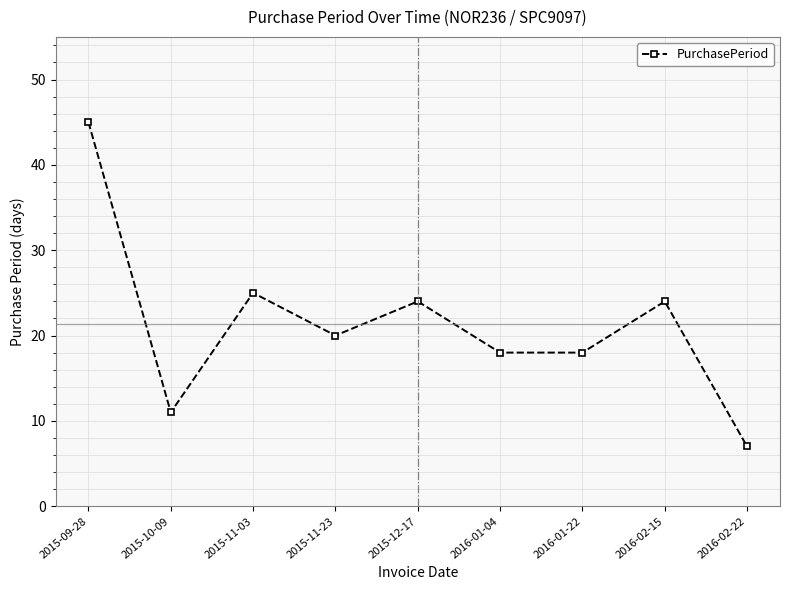

The value at 2015-11-23 is 20. True or false?

True